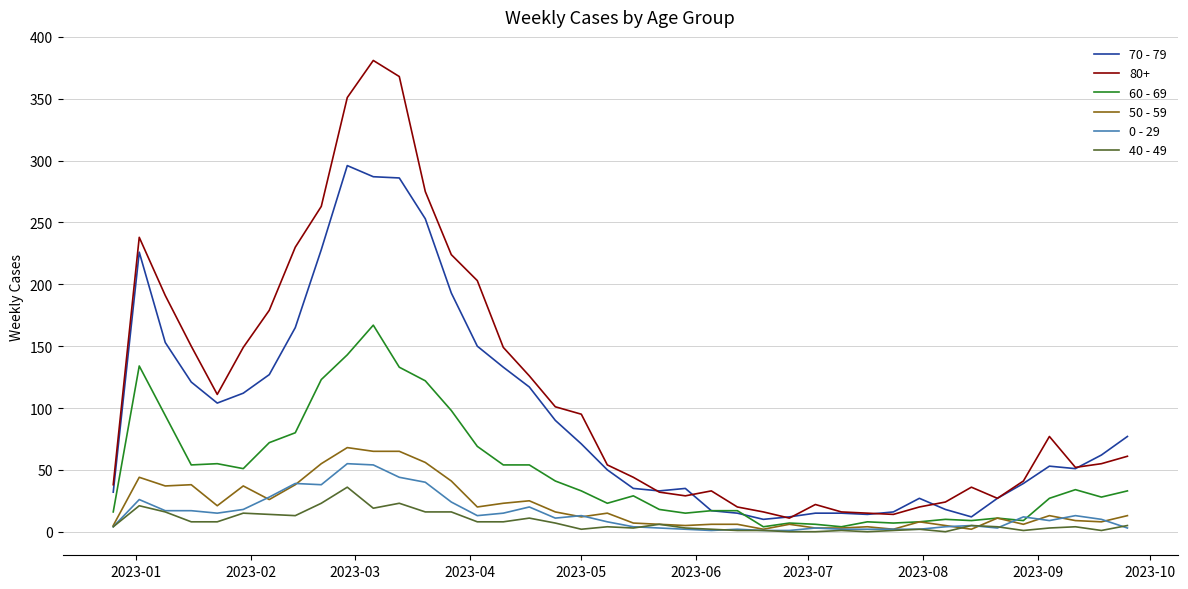

Which series has the largest total across all categories?

80+